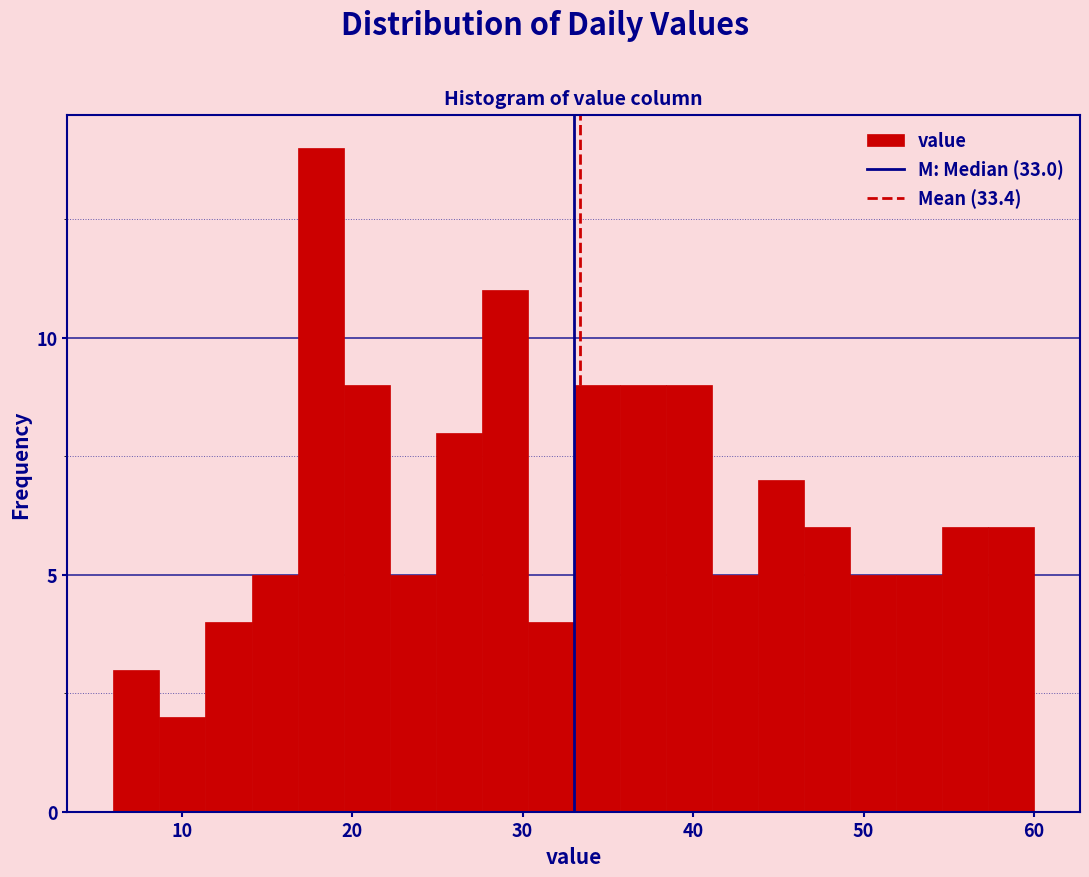

Around what value on the x-axis is the tallest bar? Give the approximate position of its centre, as read against the axis.

18